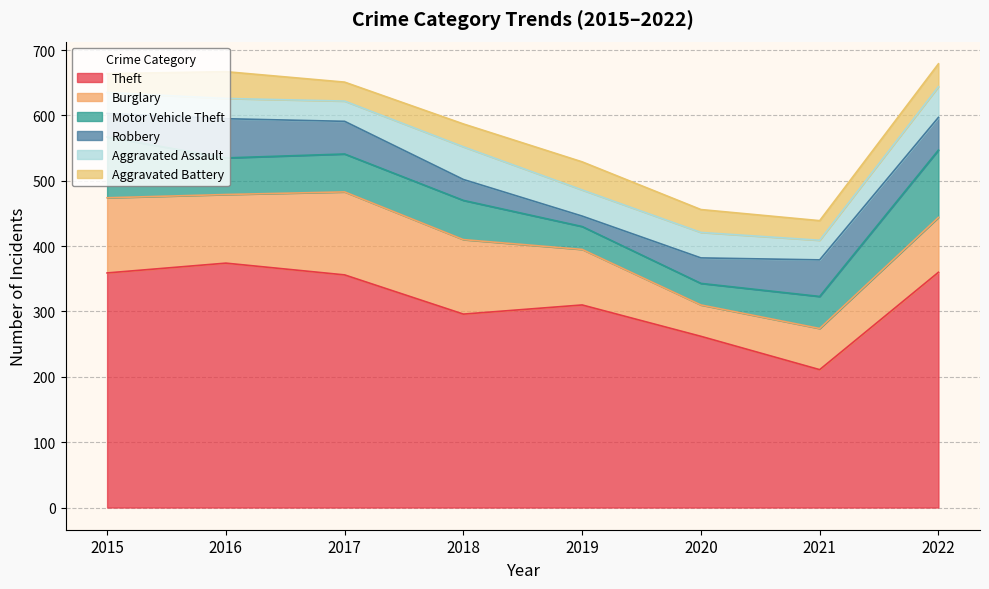

What is the average value of the Motor Vehicle Theft series?

61